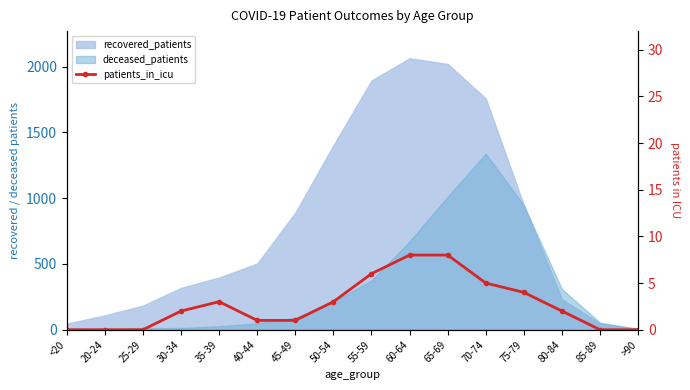

The value at 70-74 is 3. True or false?

False